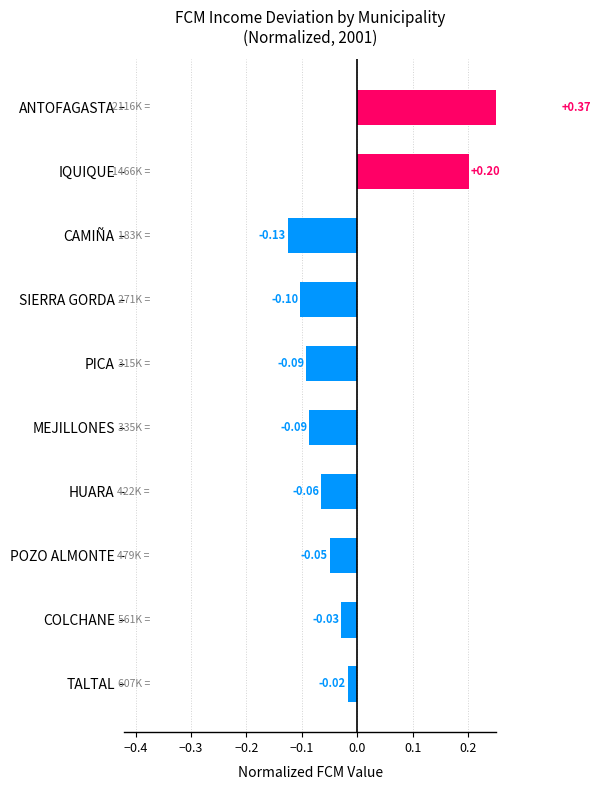

What is the difference between the maximum and second lowest values?

0.5